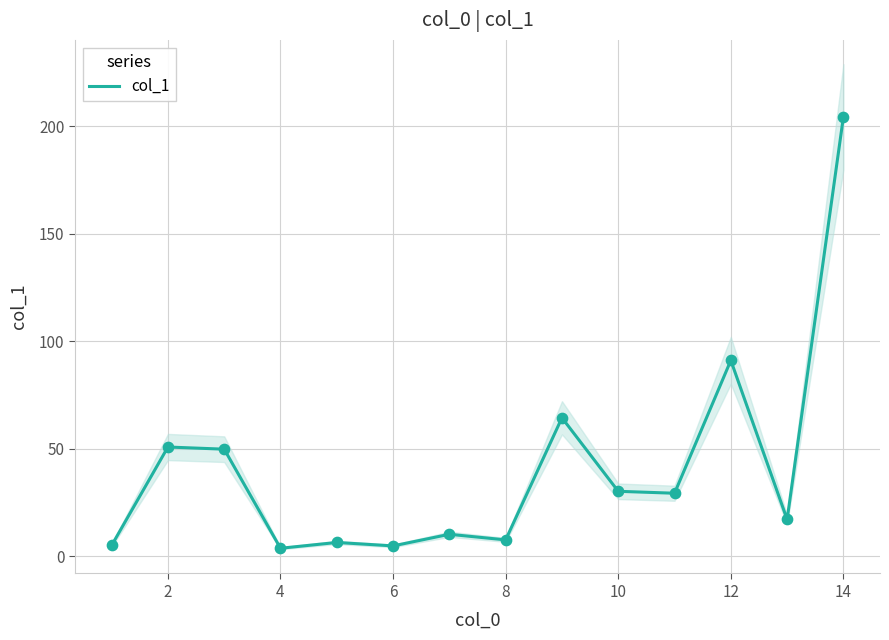

The col_1 series shows 30.2 at 10. True or false?

True